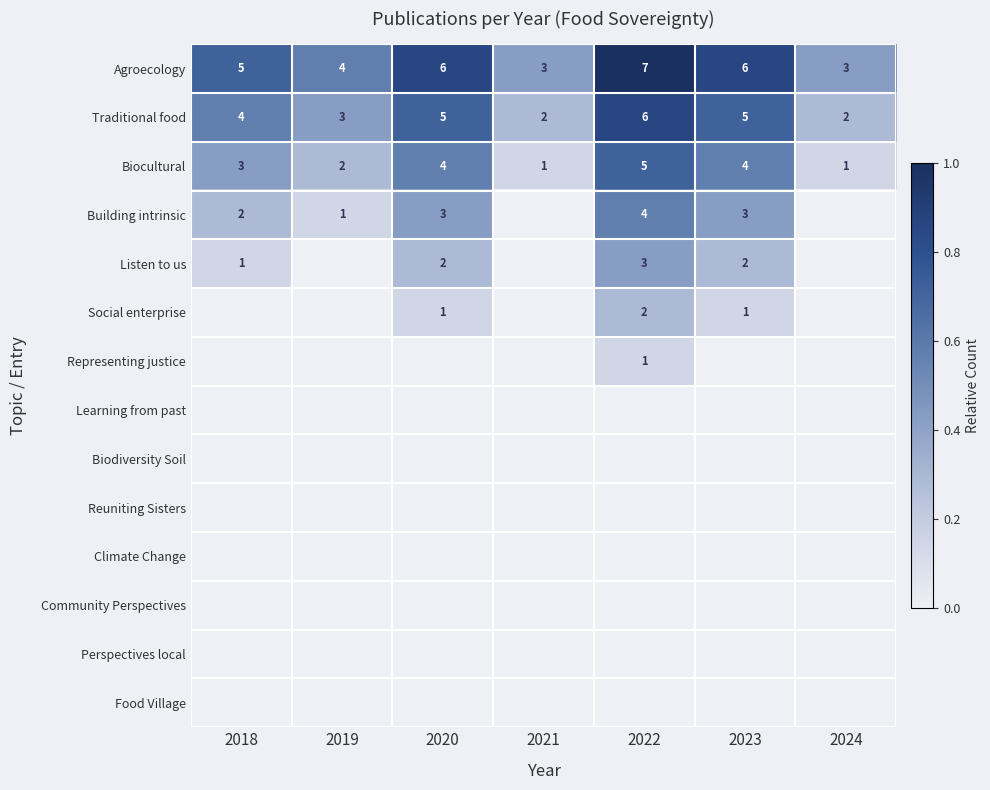

At which label does Agroecology reach its peak?

2022